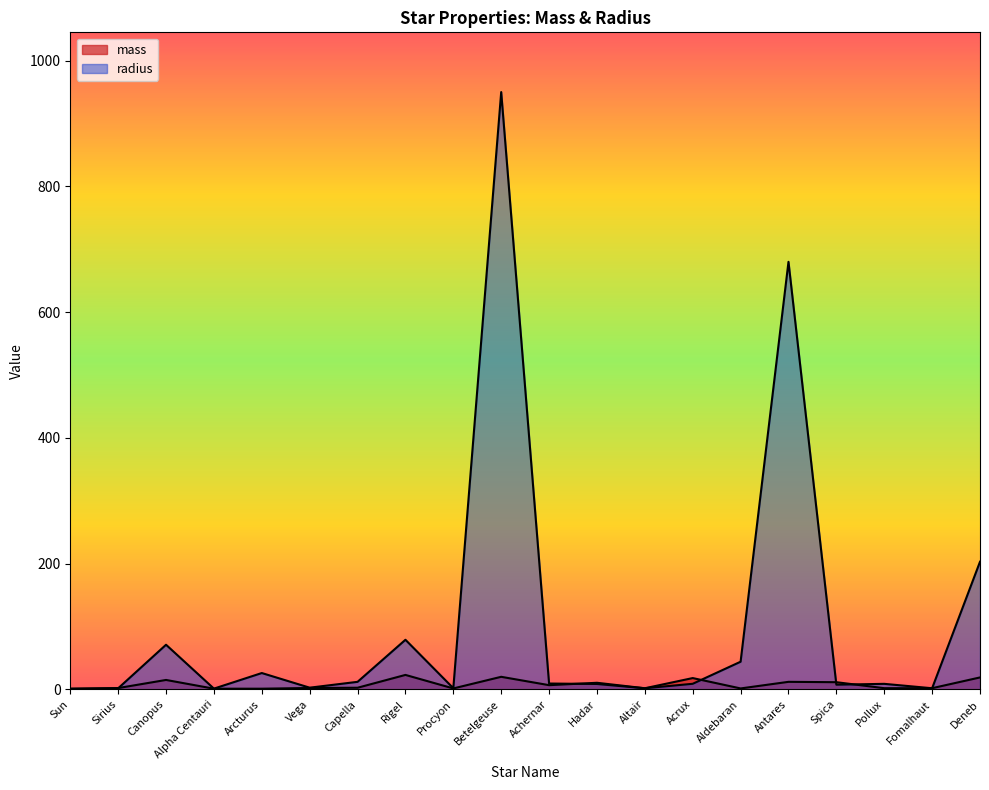

Where do radius and mass first cross each other?

Sirius and Canopus